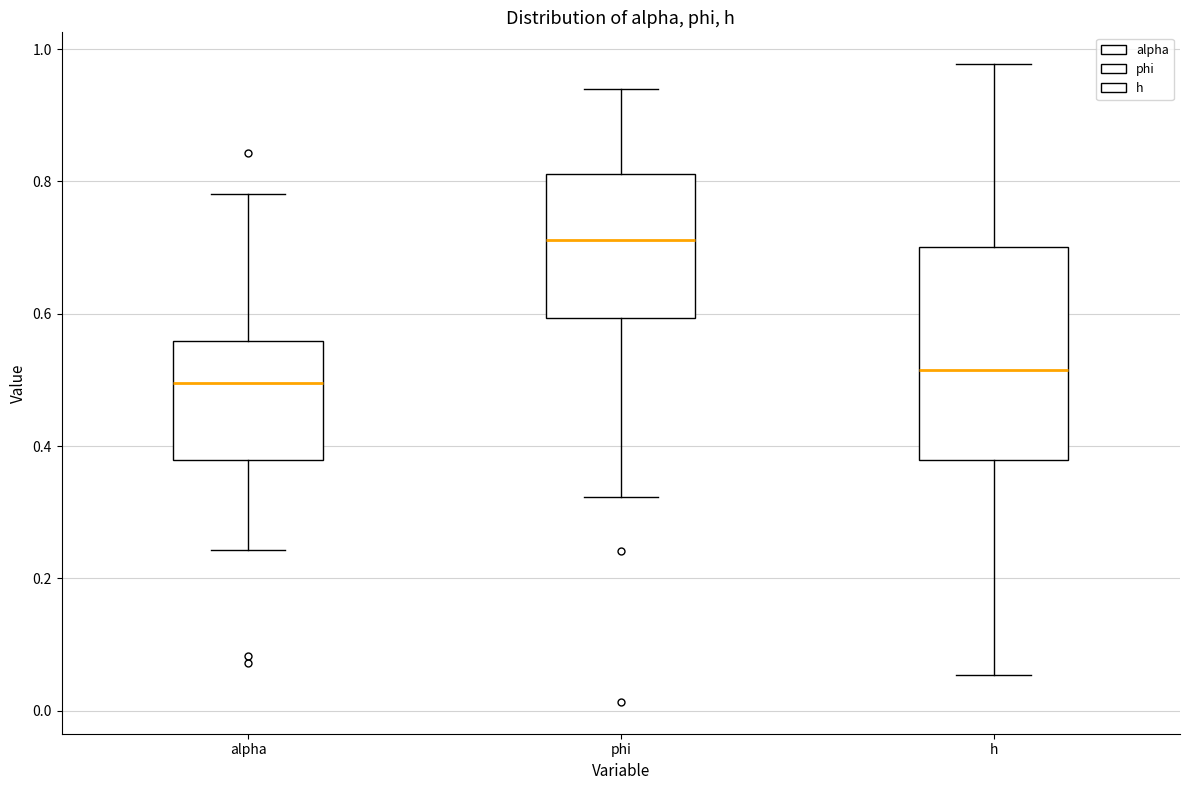

Reading left to right, read every box against the y-axis: the position of its median line, the range the box covers, and the ends of its whiskers. The values are not printed on the chart, so give them approximately, as read against the axis.

alpha: median 0.50, box 0.38 to 0.56, whiskers 0.24 to 0.78
phi: median 0.72, box 0.60 to 0.82, whiskers 0.32 to 0.94
h: median 0.52, box 0.38 to 0.70, whiskers 0.06 to 0.98